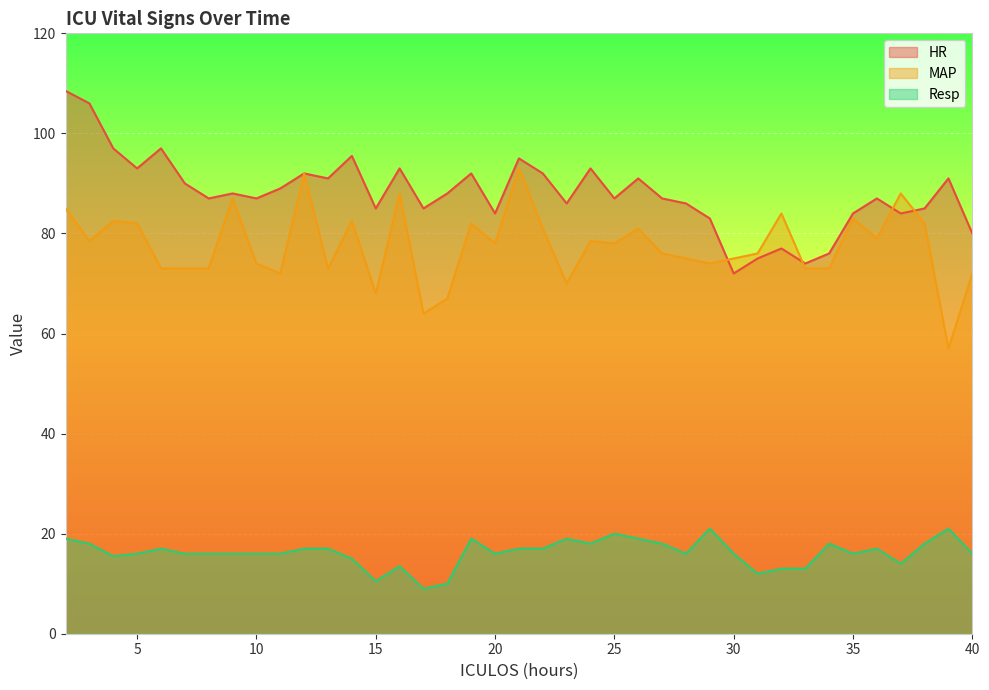

Which series changed the most between 9 and 15?

MAP